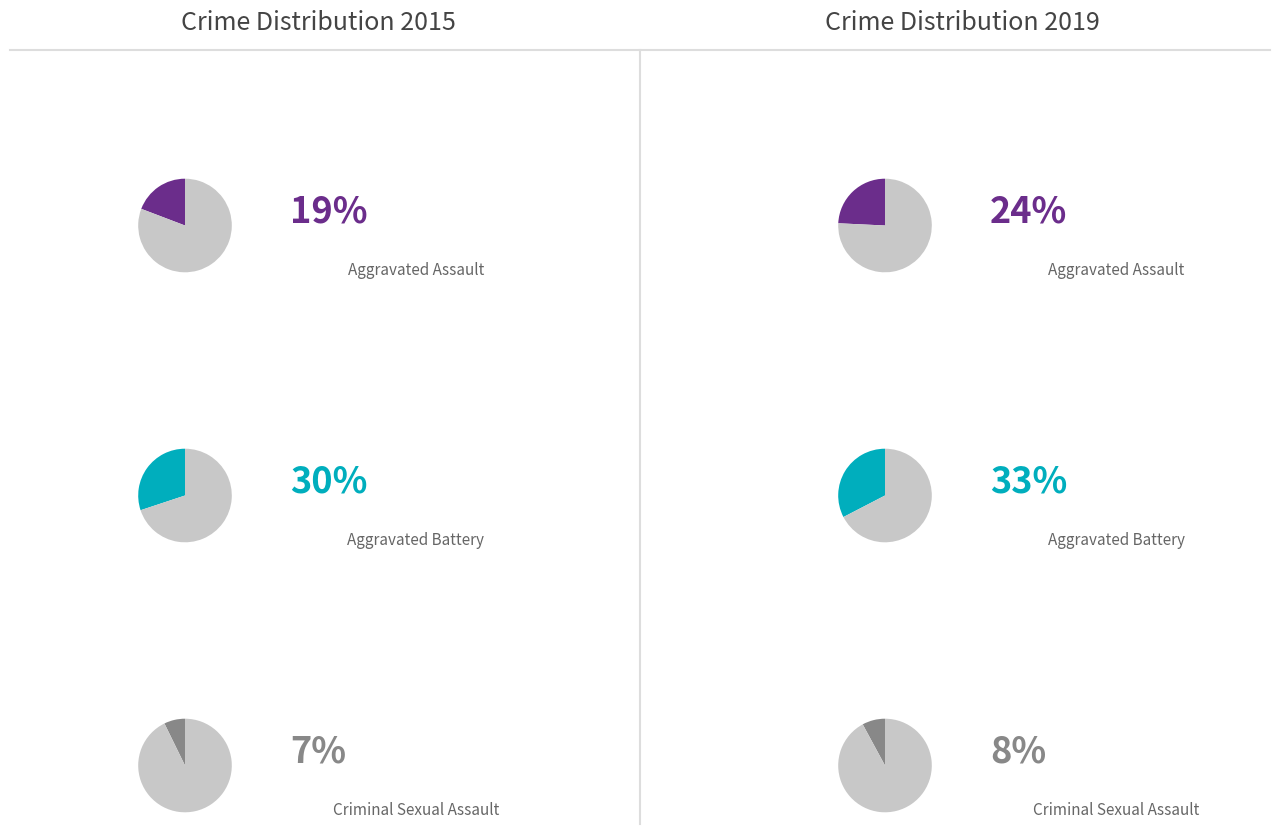

To the nearest percent, what percentage of the pie is Criminal Sexual Assault?

7%